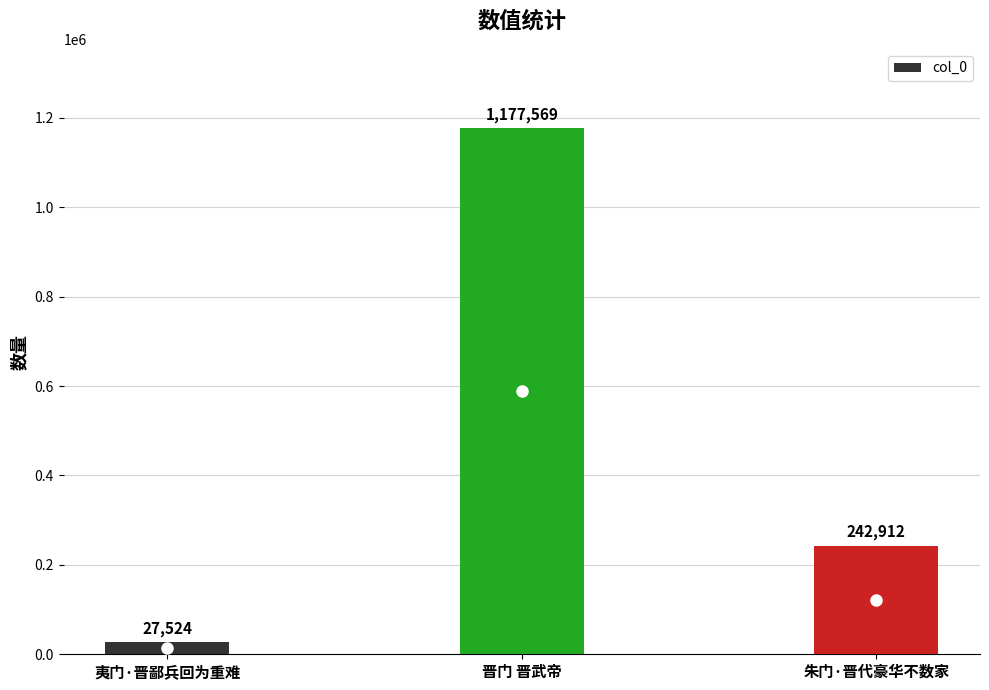

Which has a higher value, 晋门 晋武帝 or 夷门·晋鄙兵回为重难?

晋门 晋武帝